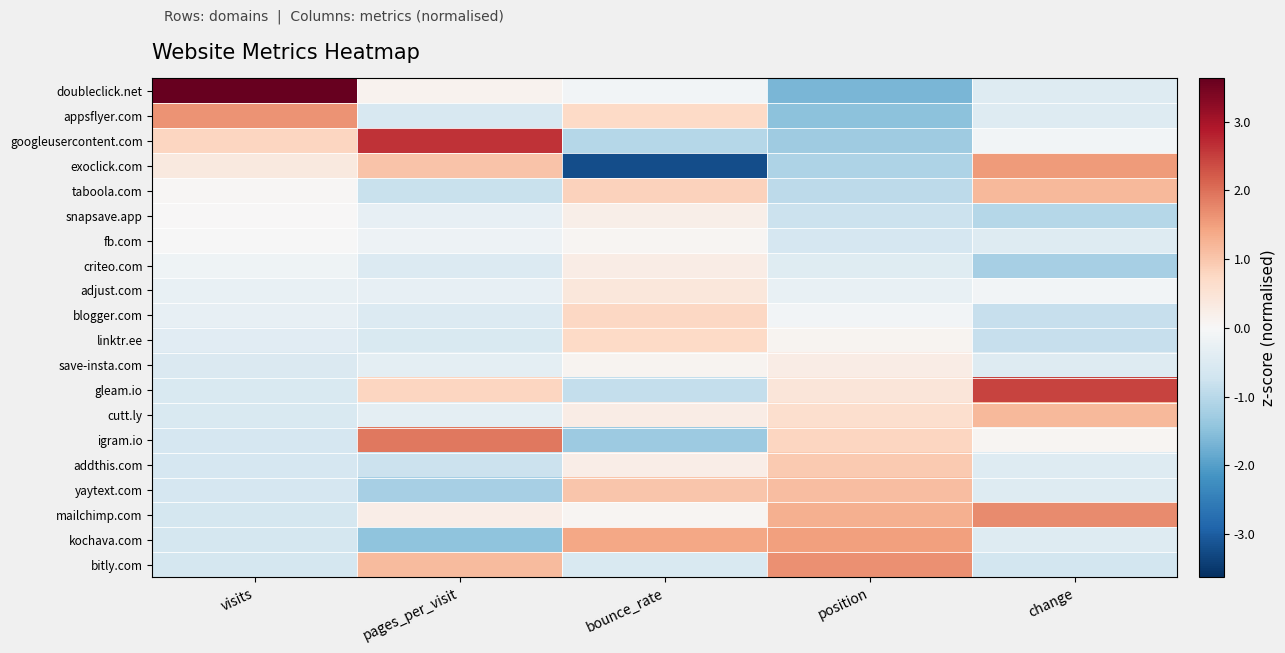

What is the difference between the highest and lowest values at change?

3.7